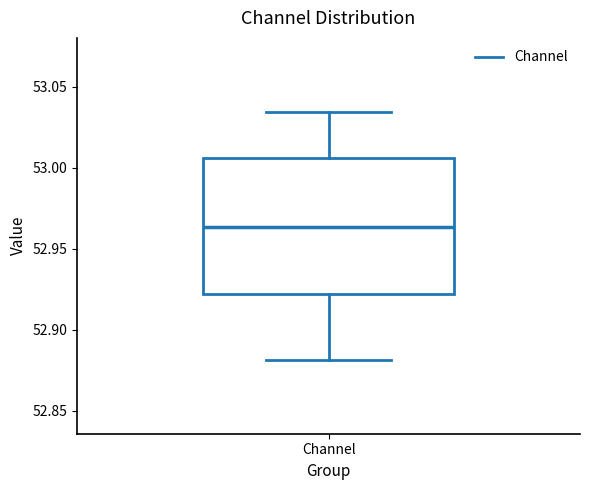

Transcribe this box plot: give where the median line is, the range the box spans, and where the two whiskers end, as read against the y-axis. The values are not printed on the chart, so give them approximately, as read against the axis.

median 52.965, box 52.920 to 53.005, whiskers 52.880 to 53.035